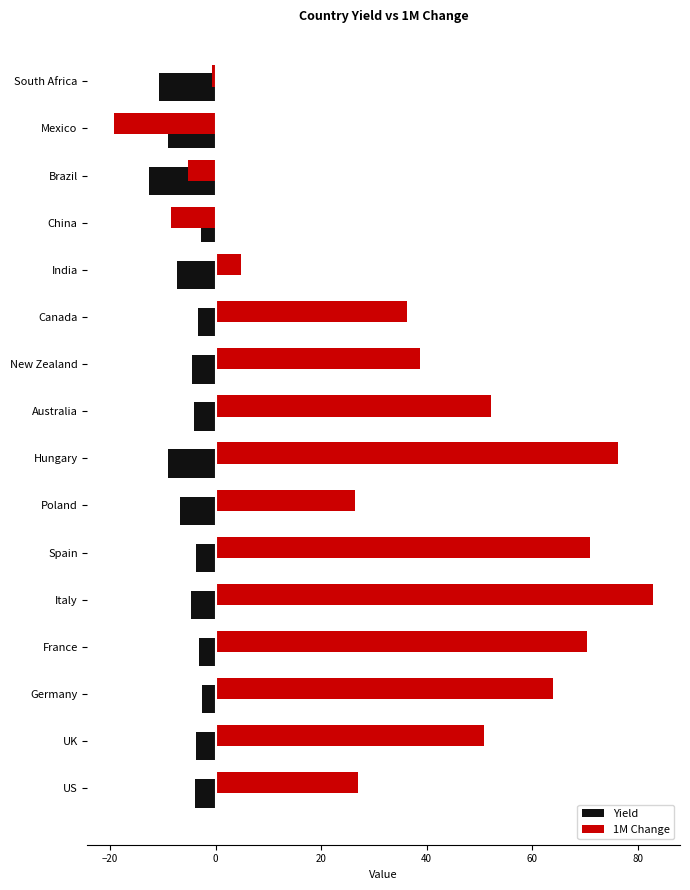

What is the difference between the maximum and minimum values in the 1M Change series?

102.1